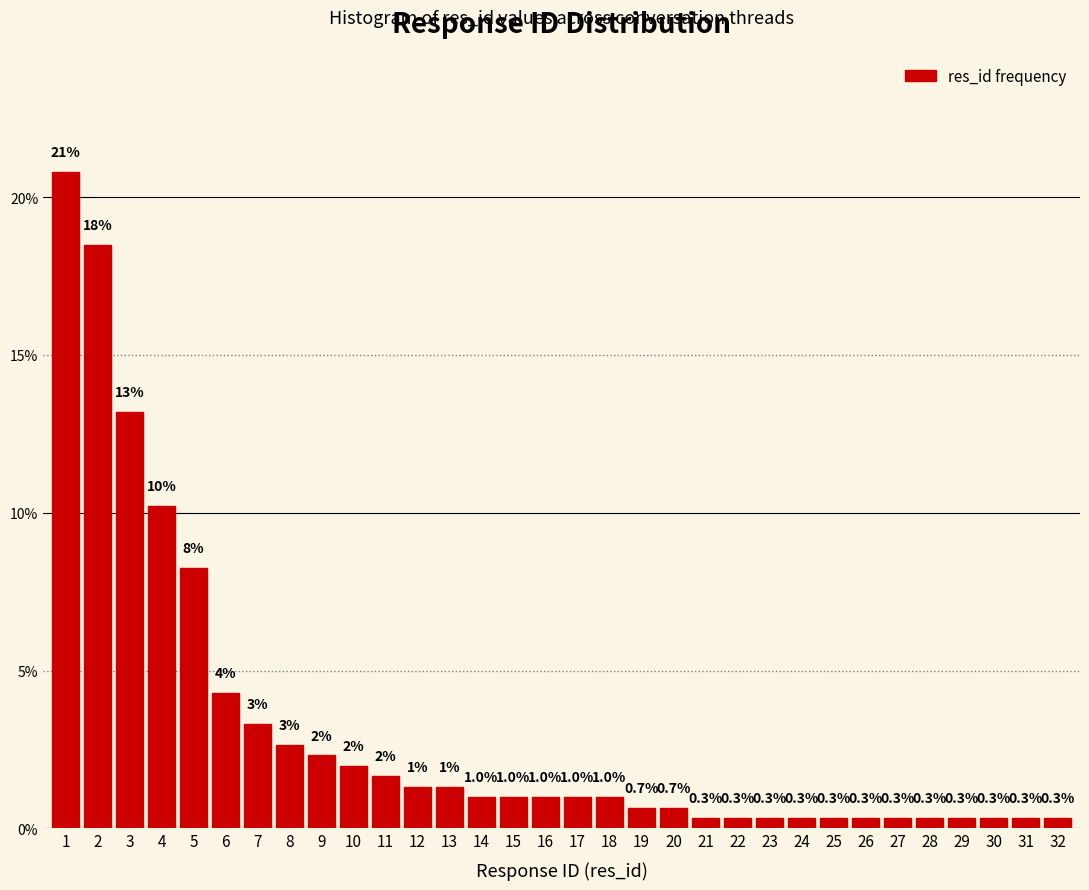

The chart shows a value of 0.3 at 32. True or false?

True